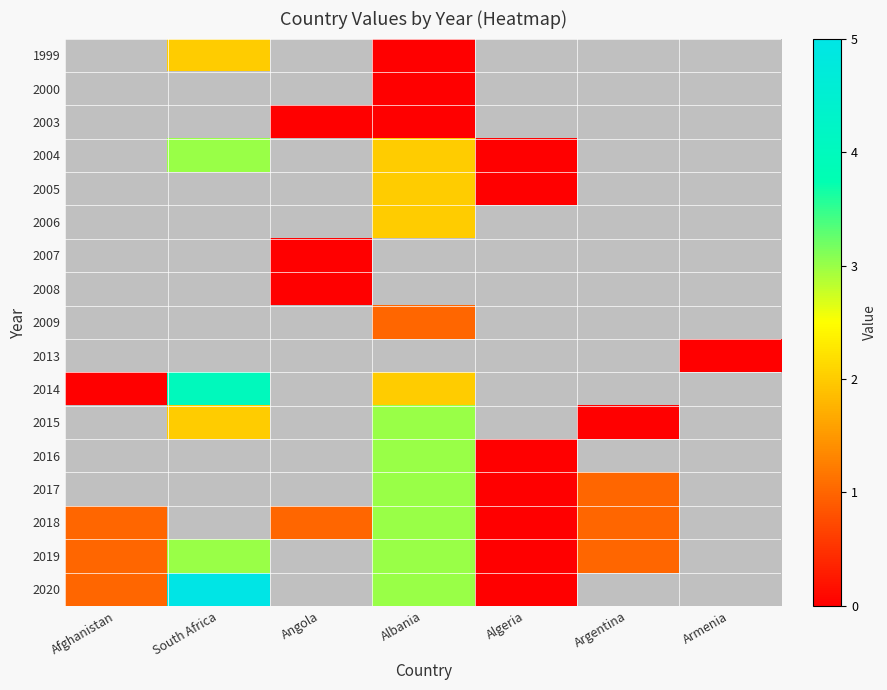

Count the 2019 values in the range 3 to 4.

2